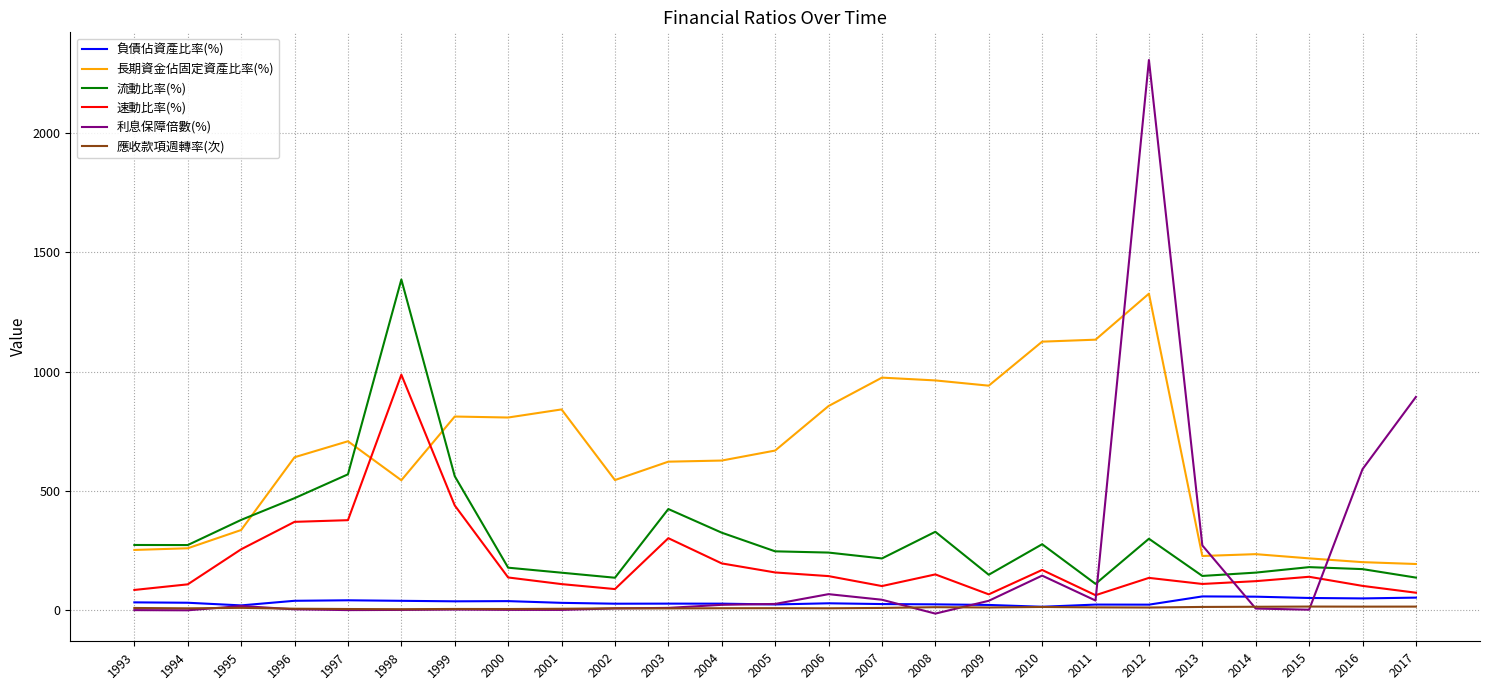

What is the minimum value for 長期資金佔固定資產比率(%)?

193.6